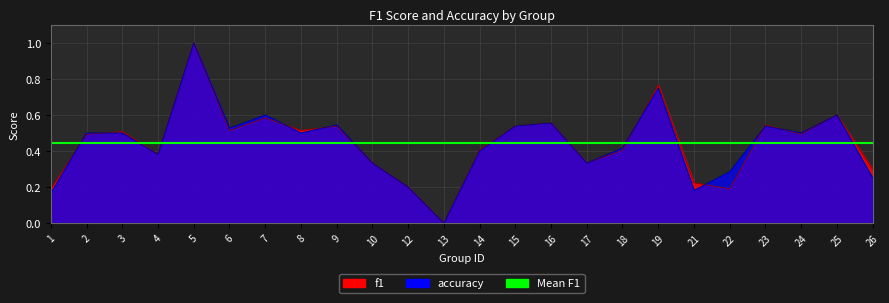

What is the value of the accuracy point at the 1st from the left?

0.2